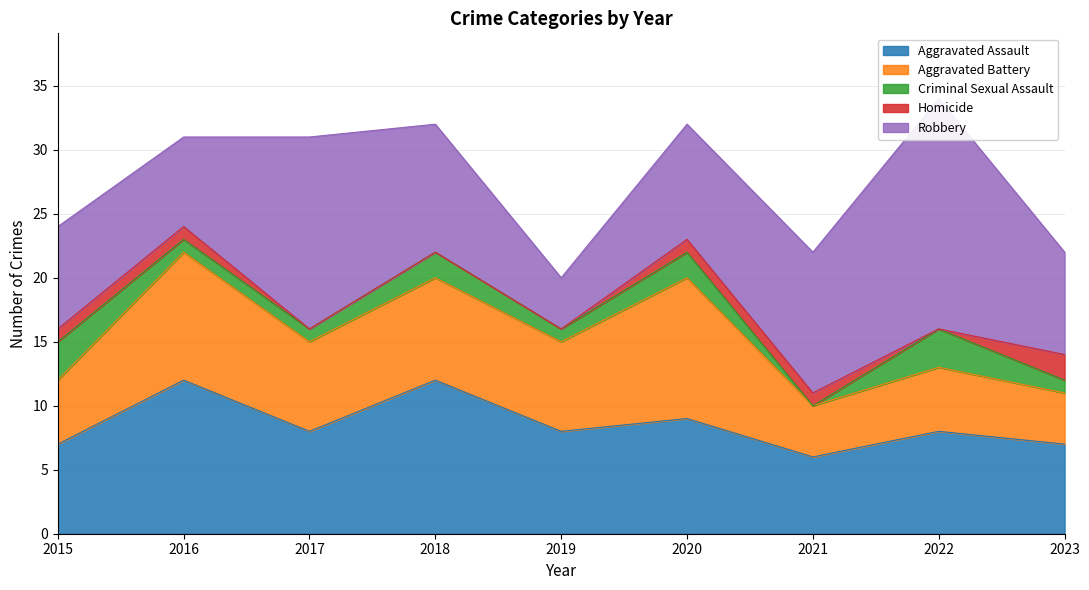

What is the greatest value displayed?

18